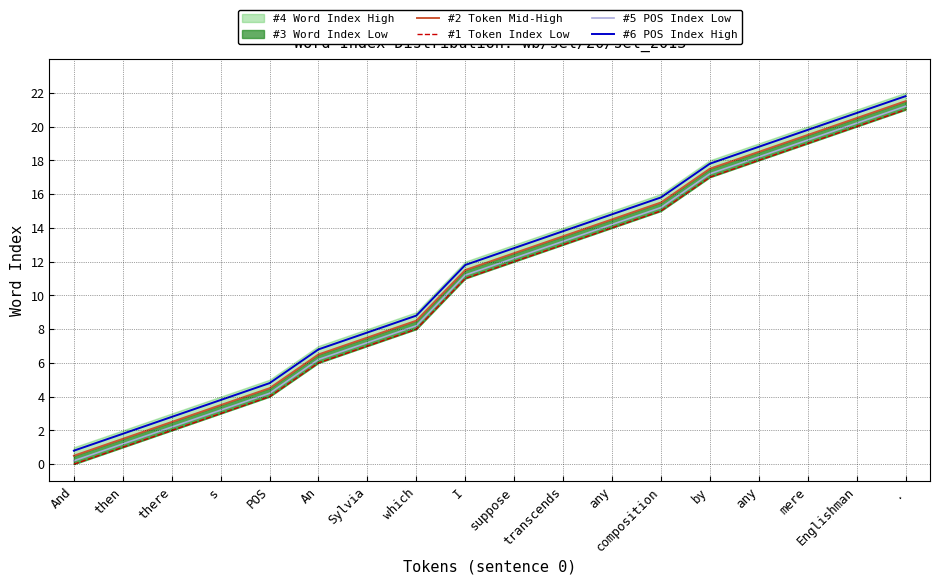

What is the label of the 10th point from the right?

I